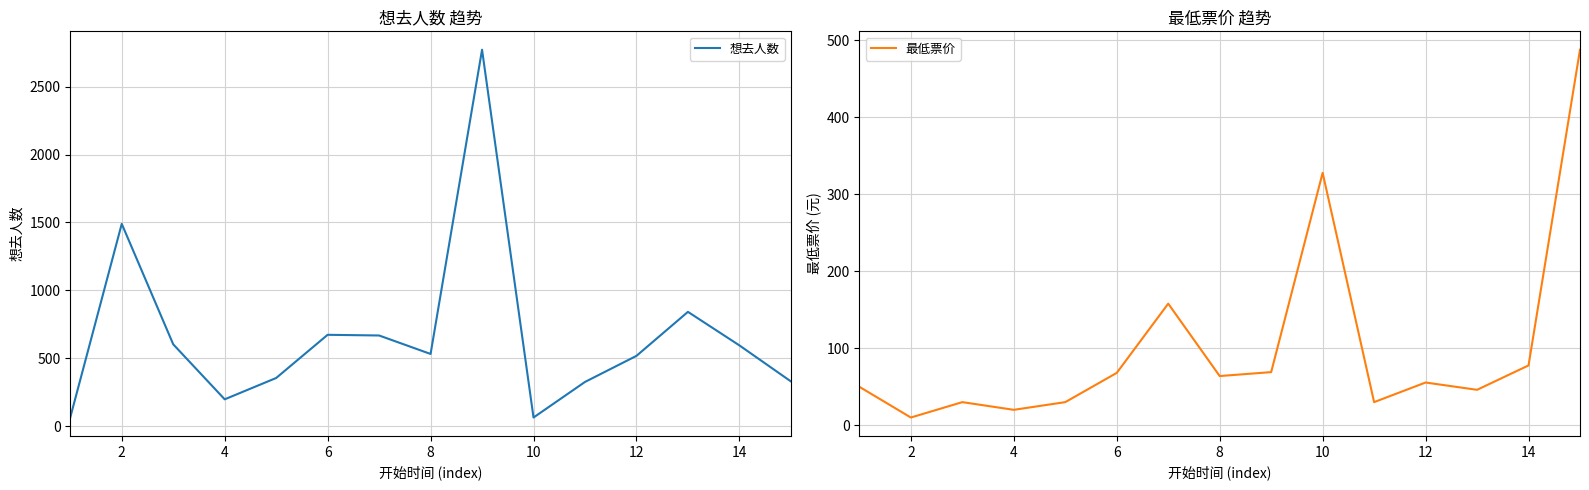

What is the maximum value for 想去人数?

2772